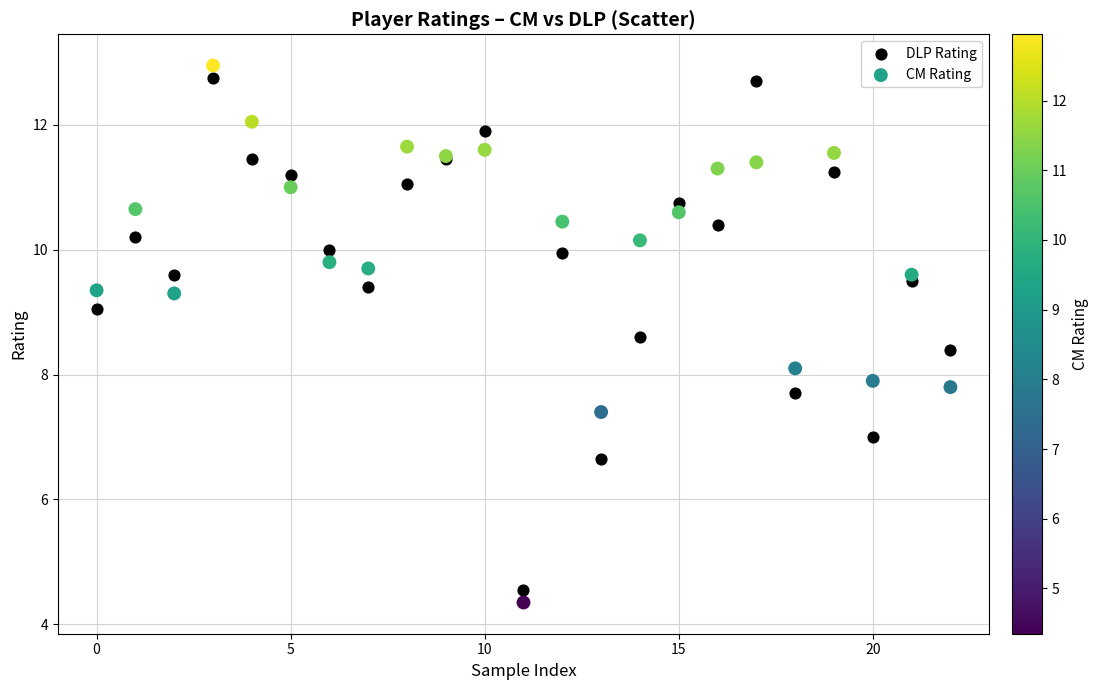

Which series has the largest Y range (max minus min)?

CM Rating